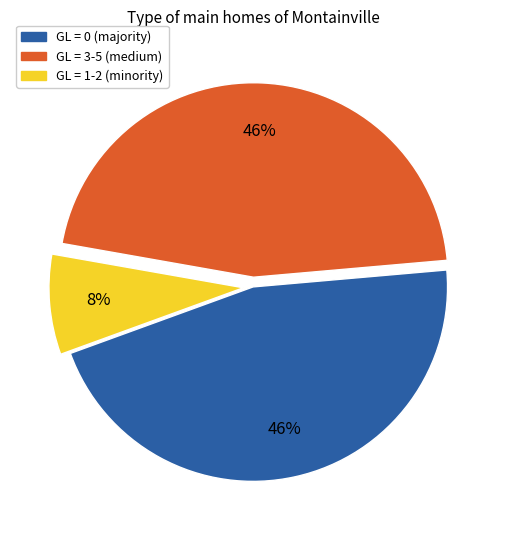

Does any single category account for the majority?

No